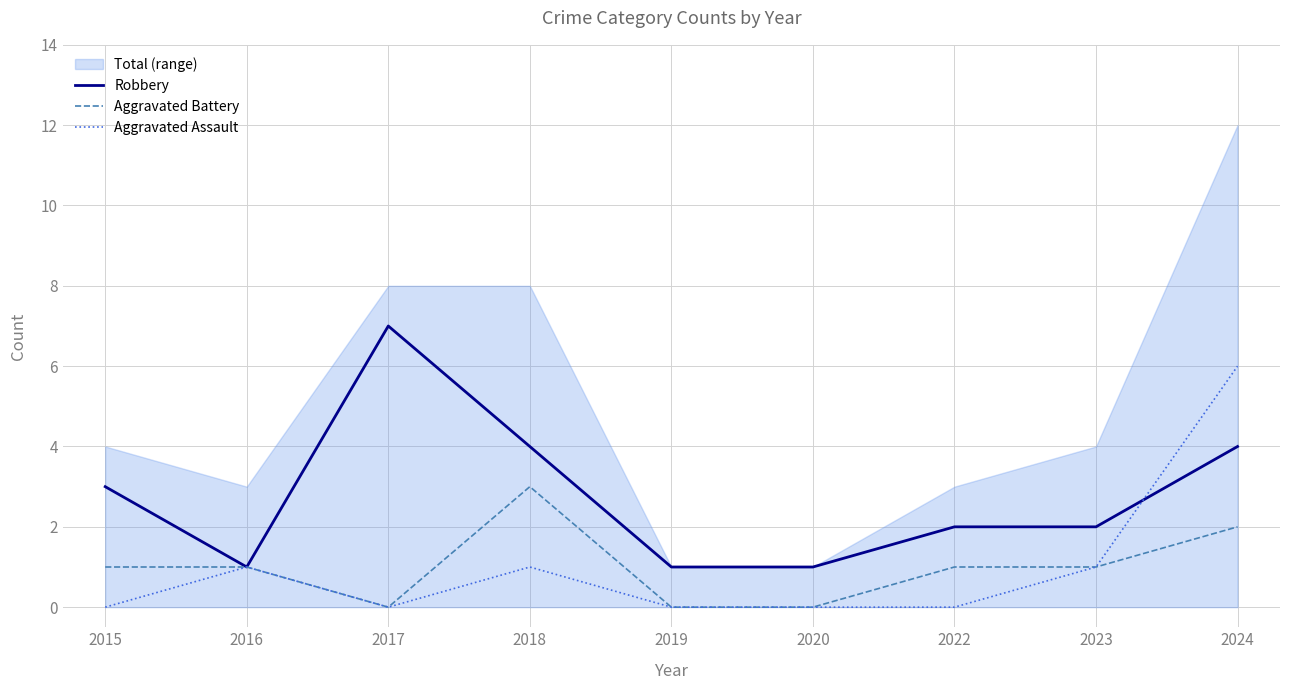

Which series has the largest range (max minus min)?

Robbery